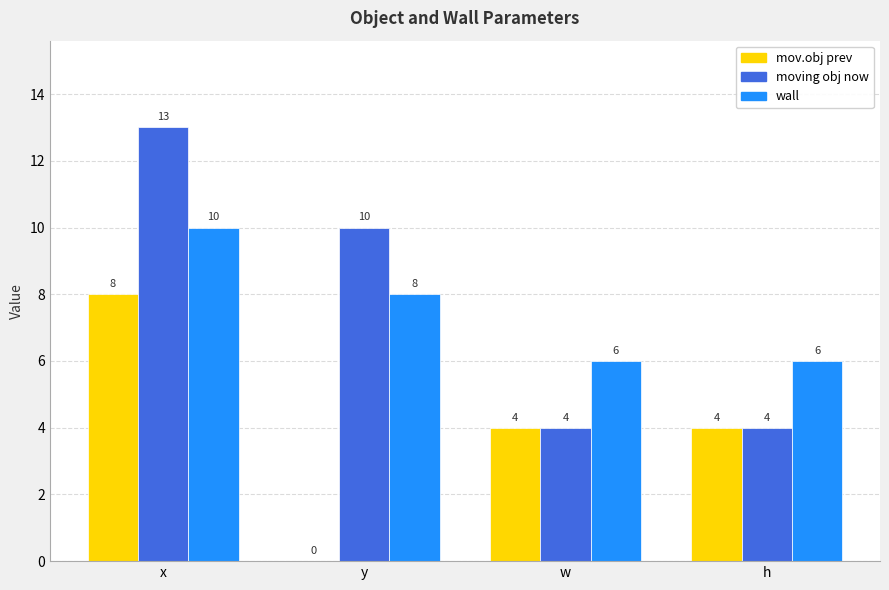

True or false: wall has a value of 6 at w.

True